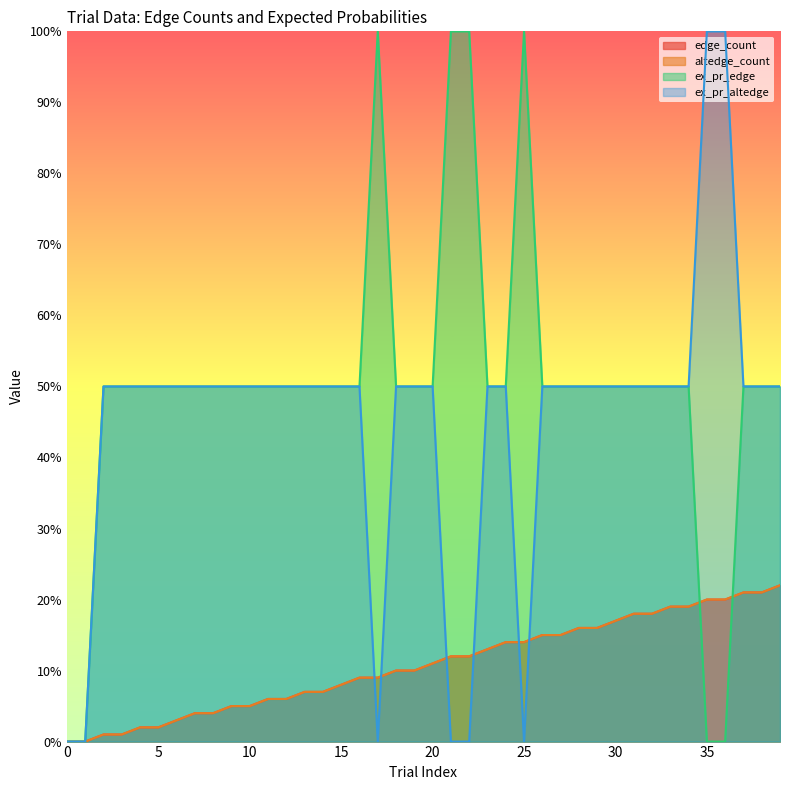

How many values in the ex_pr_edge series are below 50?

4